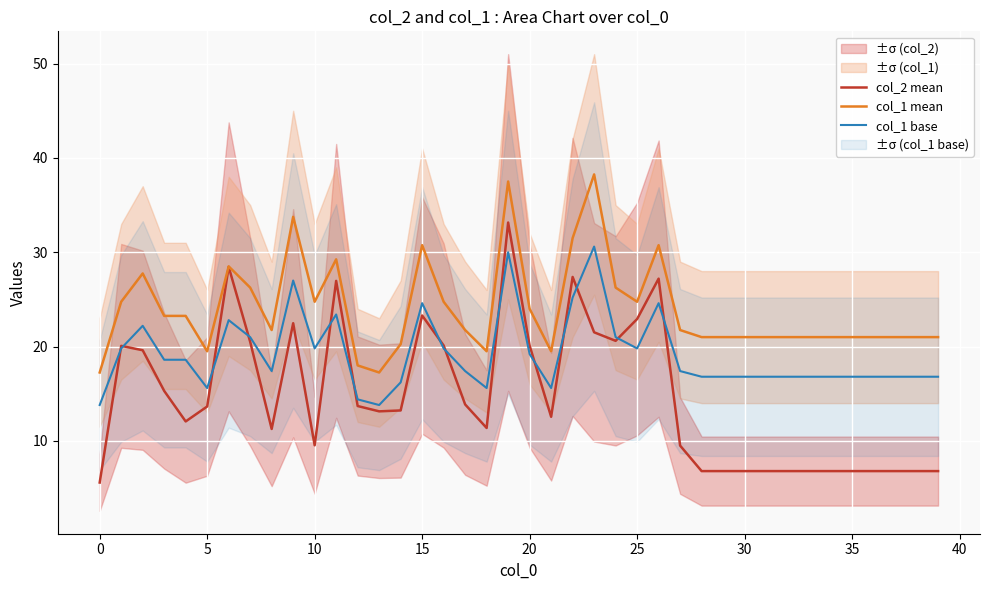

True or false: col_1 mean and col_1 base cross at least once.

False